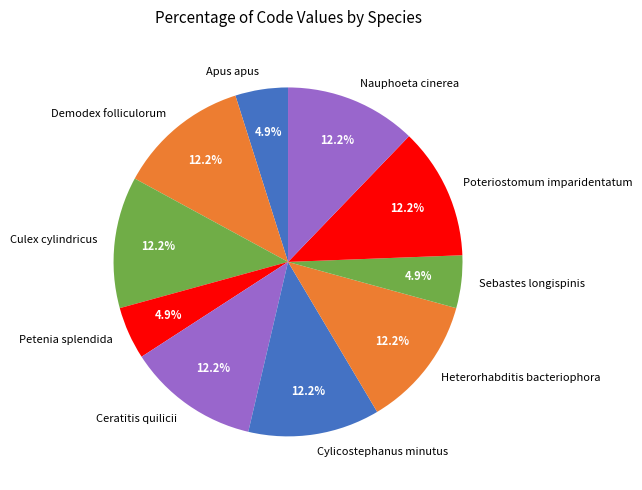

How many slices are in this pie chart?

10